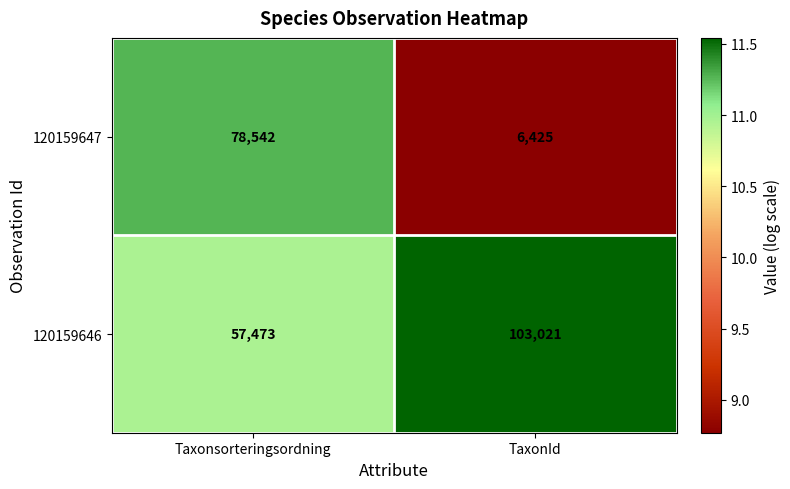

Reading left to right, extract all data points from this chart.

120159647: 78542	6425
120159646: 57473	103021